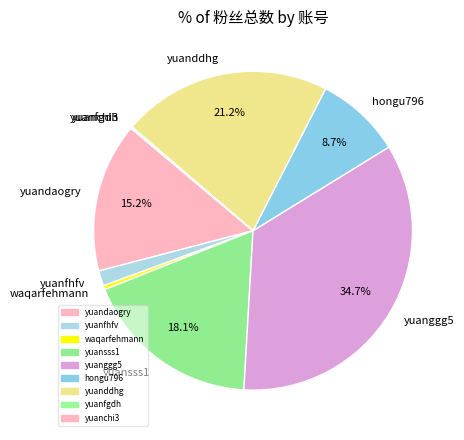

To the nearest percent, what percentage of the pie is yuansss1?

18%